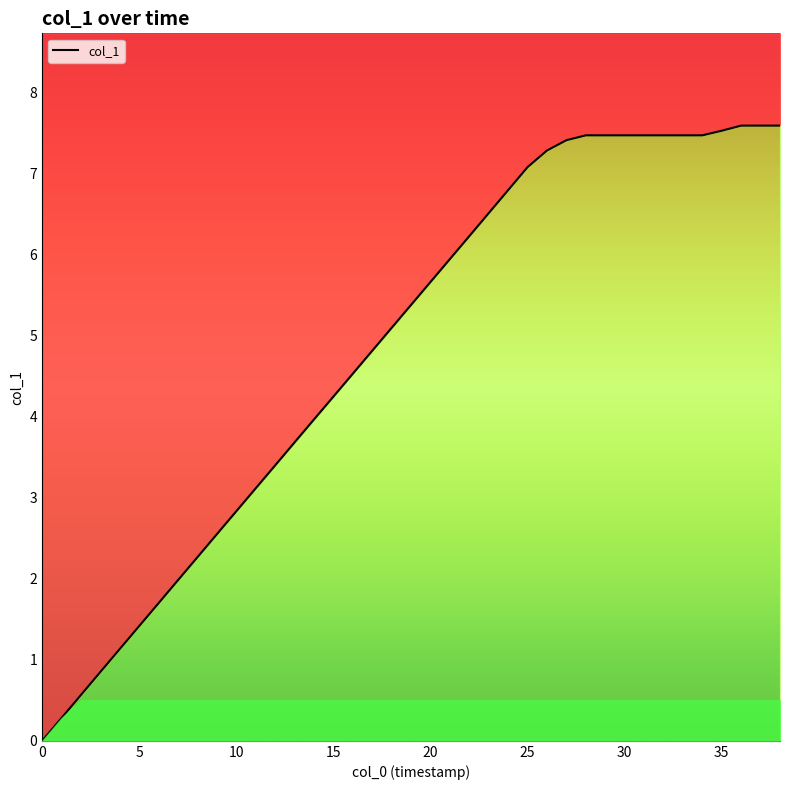

What is the ratio of the value at 1632233356.0 to the value at 1632239956.0?

0.6